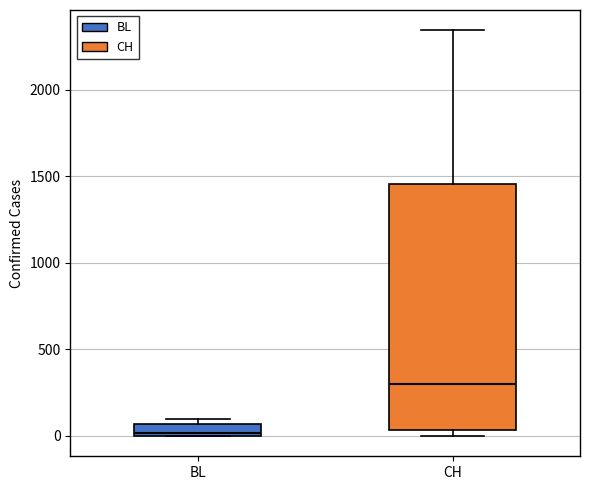

Where does the upper whisker of the box for CH end on the y-axis? The values are not printed on the chart, so give them approximately, as read against the axis.

2350